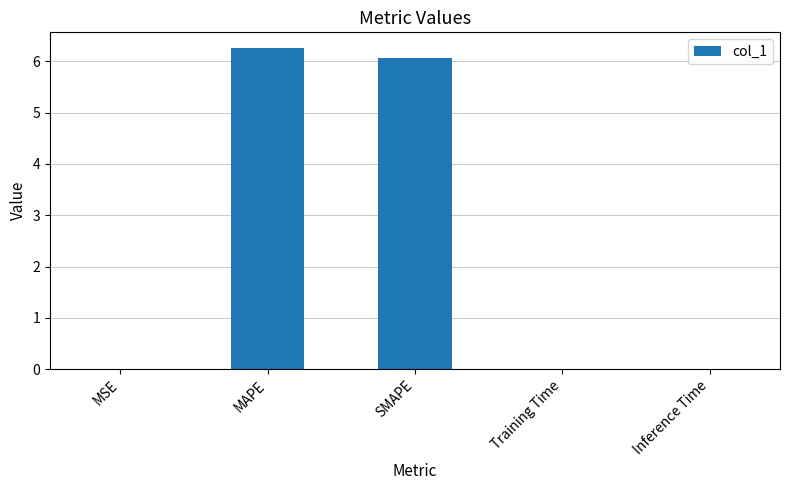

What is the approximate value at SMAPE?

6.1